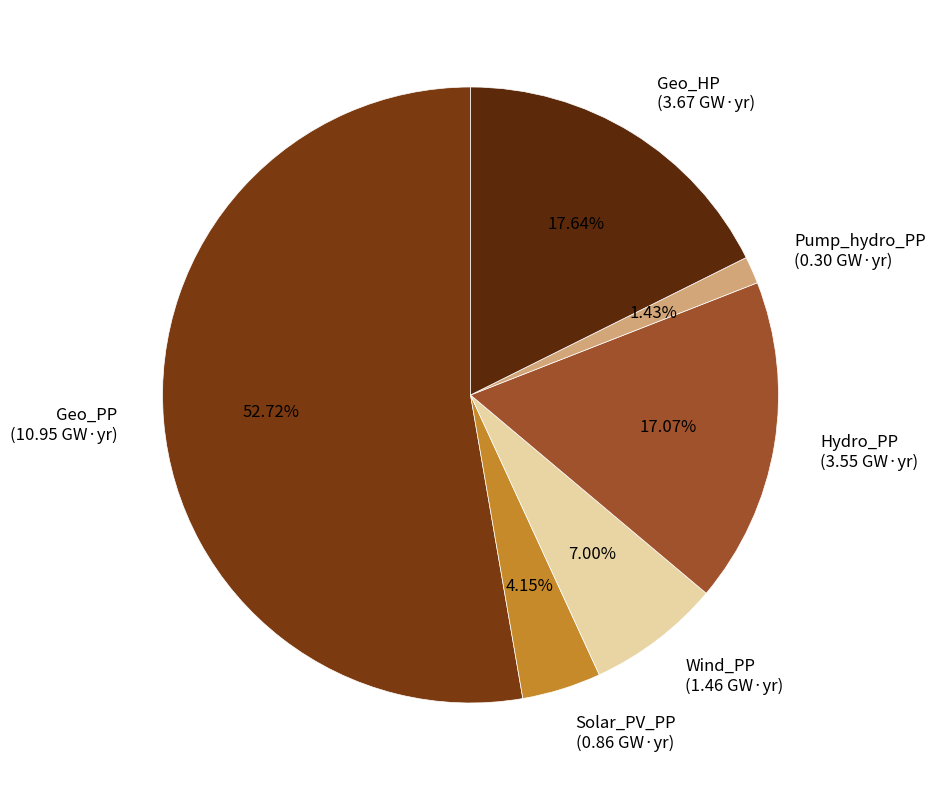

Which slice is the smallest?

Pump_hydro_PP